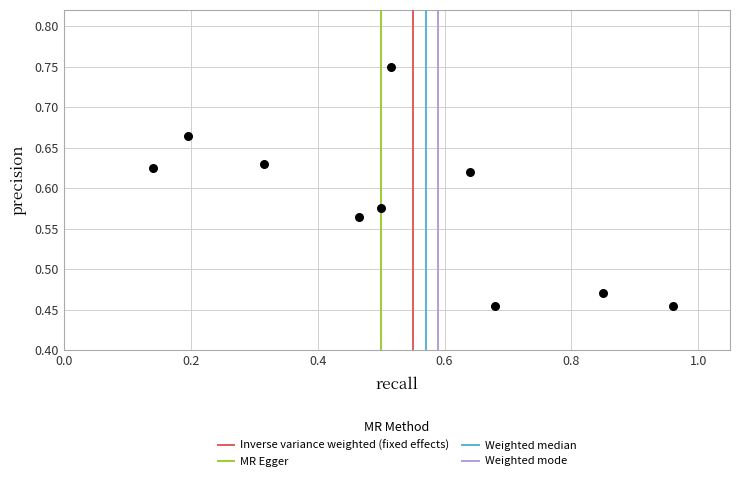

What is the range of Y values (max minus min)?

0.3